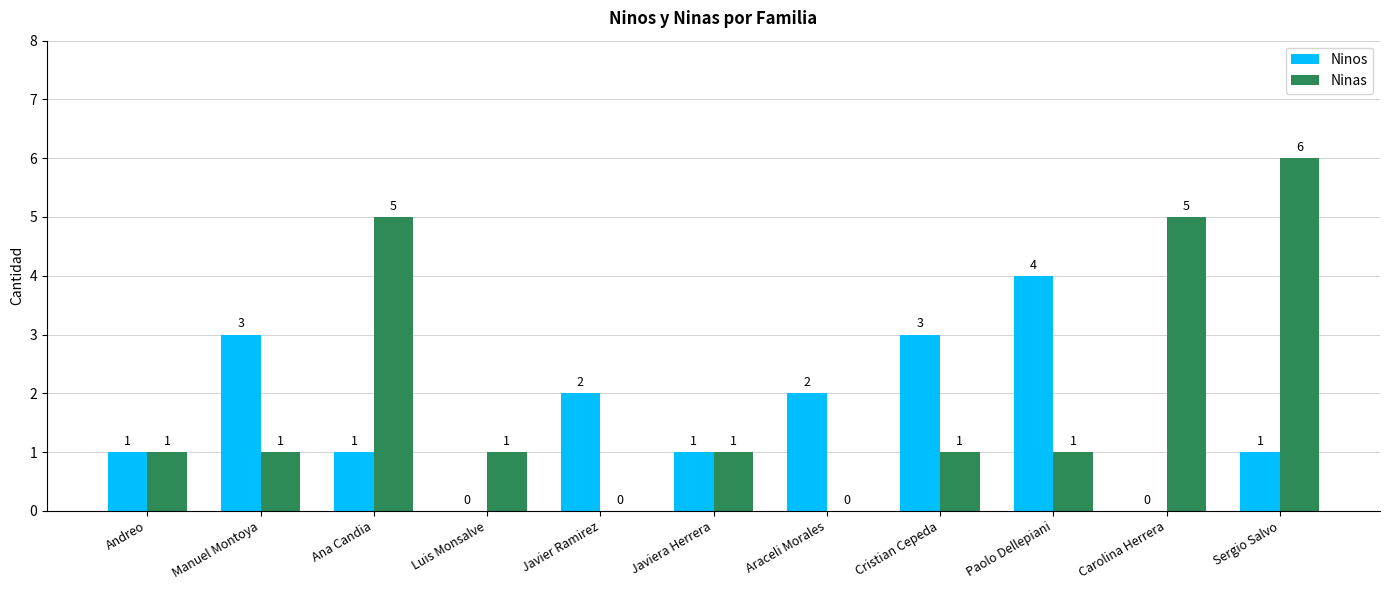

What is the total value across all series at Cristian Cepeda?

4